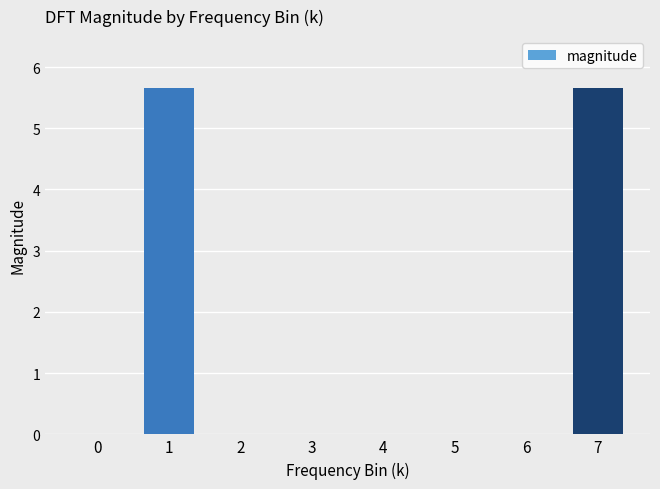

Which has a higher value, 2 or 7?

7